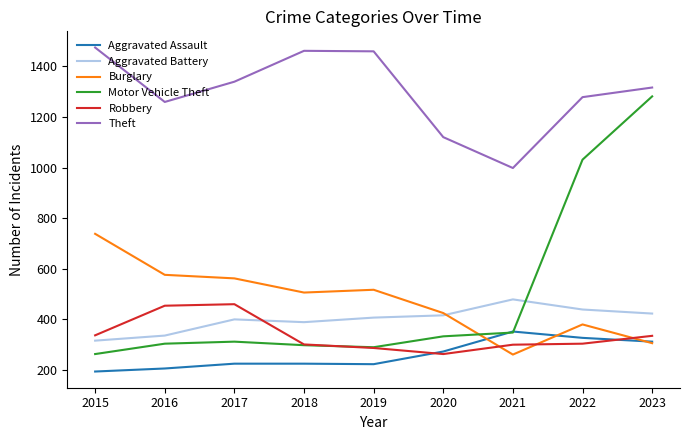

True or false: Theft and Aggravated Battery cross at least once.

False